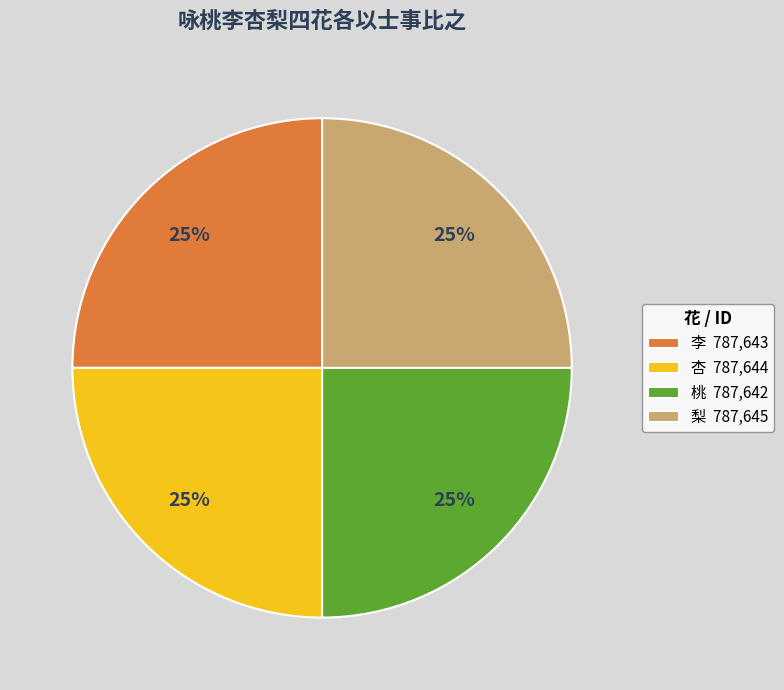

Does 桃 787,642 account for over 50% of the chart?

No